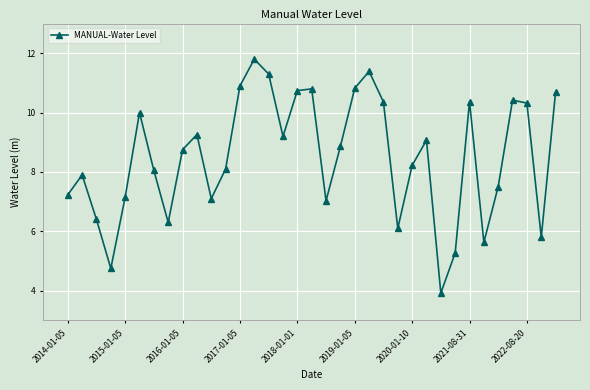

What is the sum of all values?

297.5